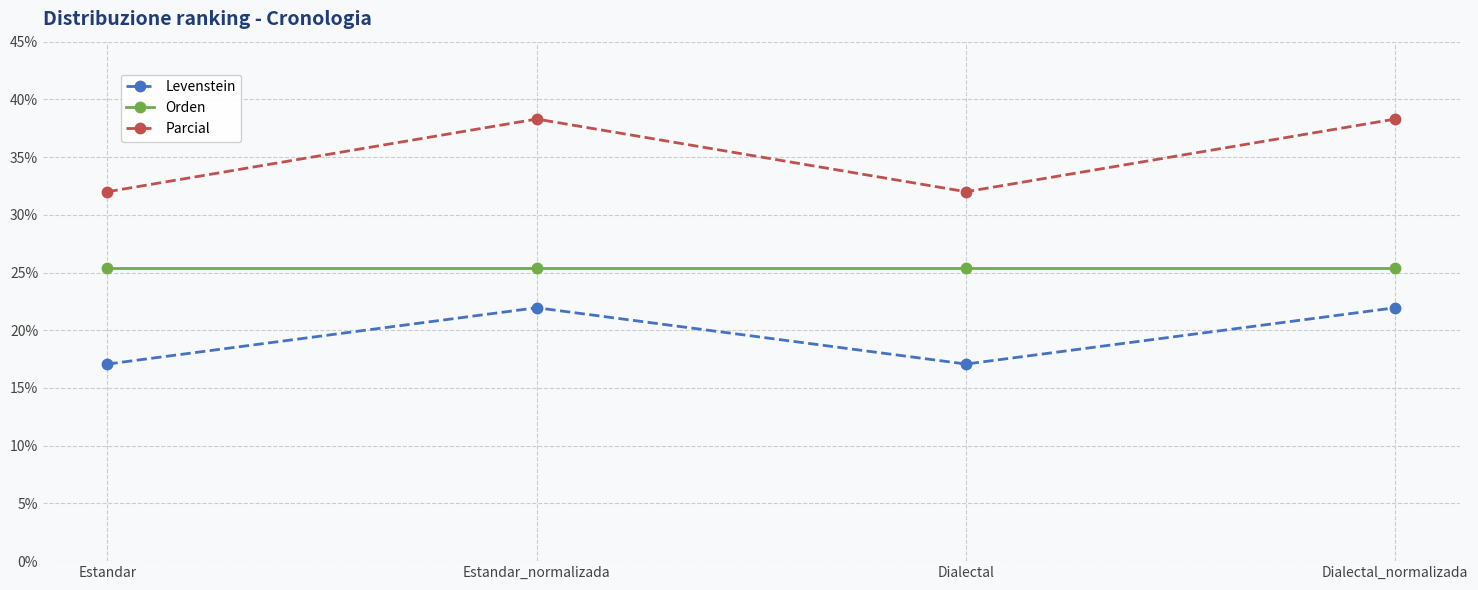

Reading left to right, what are all the values shown in this chart?

Levenstein: Estandar=17.1	Estandar_normalizada=22.0	Dialectal=17.1	Dialectal_normalizada=22.0
Orden: Estandar=25.4	Estandar_normalizada=25.4	Dialectal=25.4	Dialectal_normalizada=25.4
Parcial: Estandar=32.0	Estandar_normalizada=38.3	Dialectal=32.0	Dialectal_normalizada=38.3